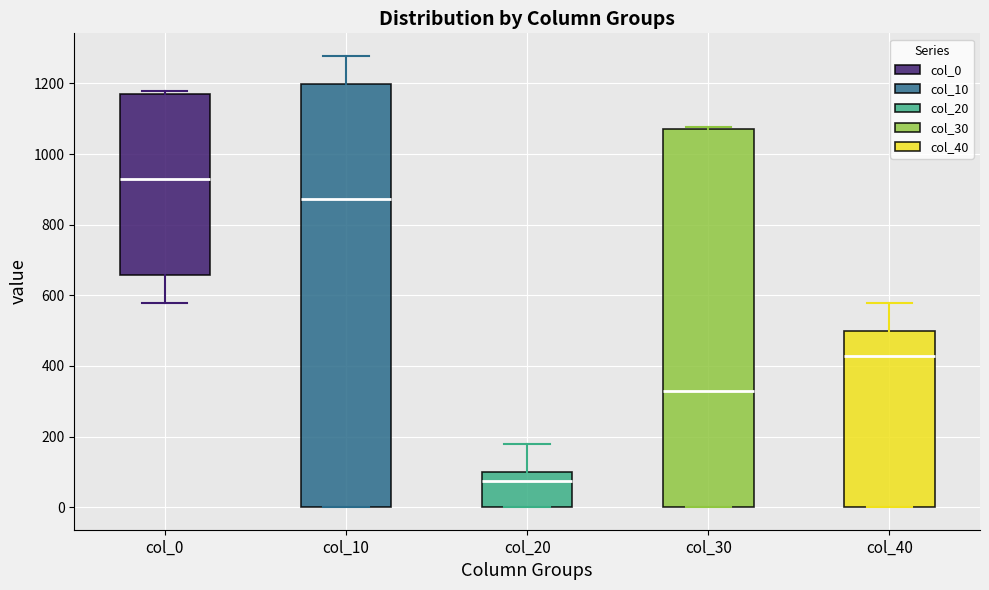

Reading left to right, transcribe this box plot: for each box, give where its median line is, the range the box spans, and where its two whiskers end, as read against the y-axis. The values are not printed on the chart, so give them approximately, as read against the axis.

col_0: median 920, box 660 to 1180, whiskers 580 to 1180 (just above the box's upper edge)
col_10: median 880, box 0 to 1200, whiskers 0 to 1280
col_20: median 80, box 0 to 100, whiskers 0 to 180
col_30: median 320, box 0 to 1080, whiskers 0 to 1080 (just above the box's upper edge)
col_40: median 420, box 0 to 500, whiskers 0 to 580